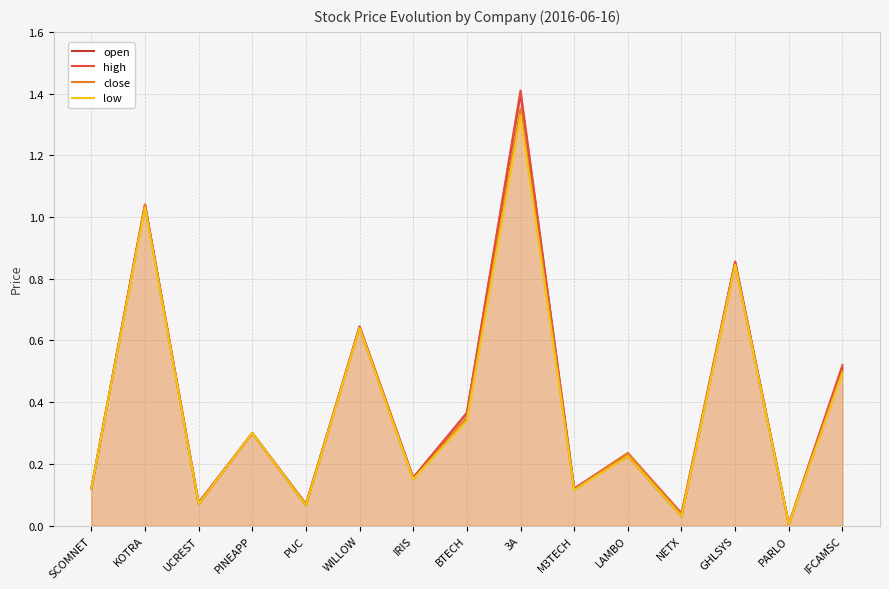

In high, how many points are lower than both neighbors (excluding endpoints)?

6